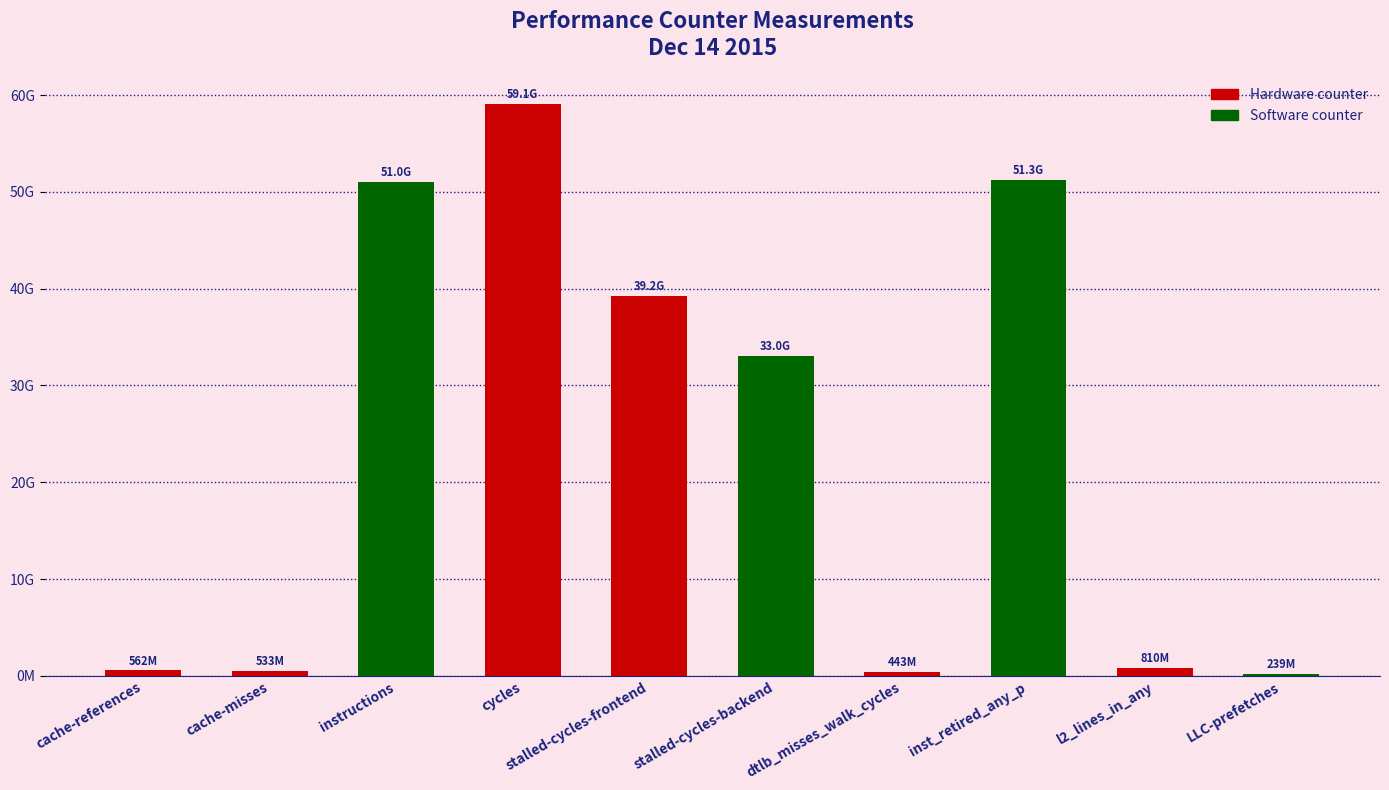

List the labels in order of value, largest first.

cycles, inst_retired_any_p, instructions, stalled-cycles-frontend, stalled-cycles-backend, l2_lines_in_any, cache-references, cache-misses, dtlb_misses_walk_cycles, LLC-prefetches